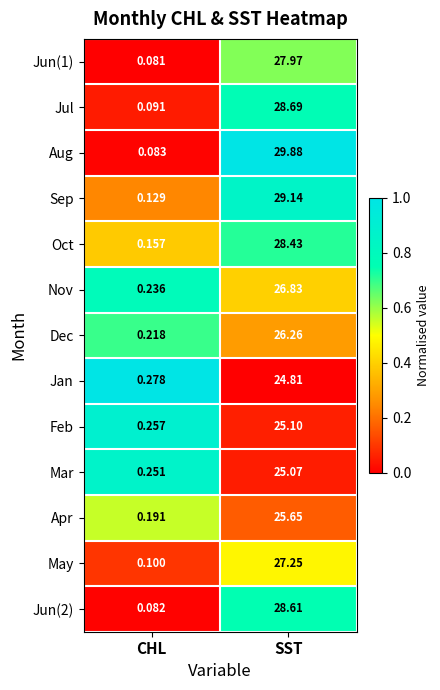

Rank the categories by Nov value from highest to lowest.

SST, CHL